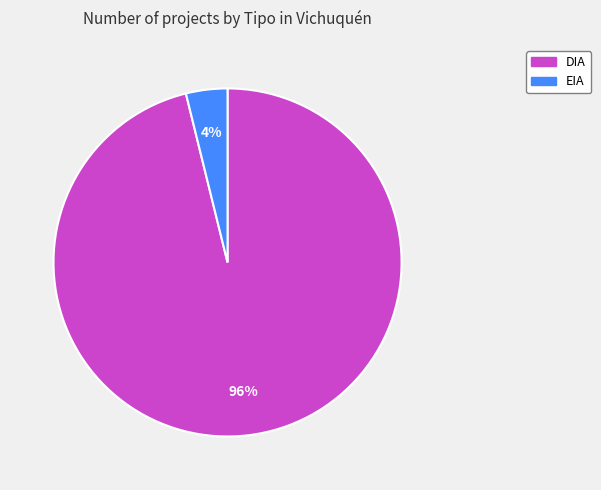

How many slices are in this pie chart?

2